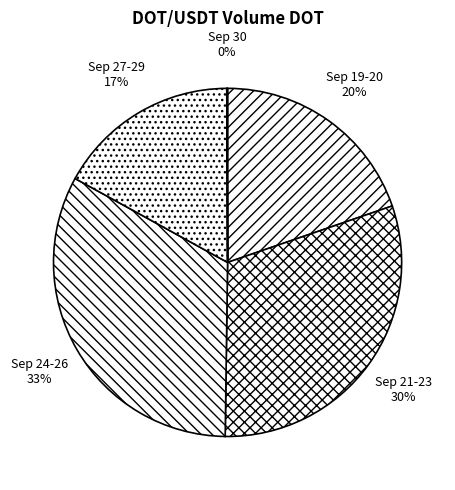

True or false: Sep 27-29 accounts for 22% of the total.

False